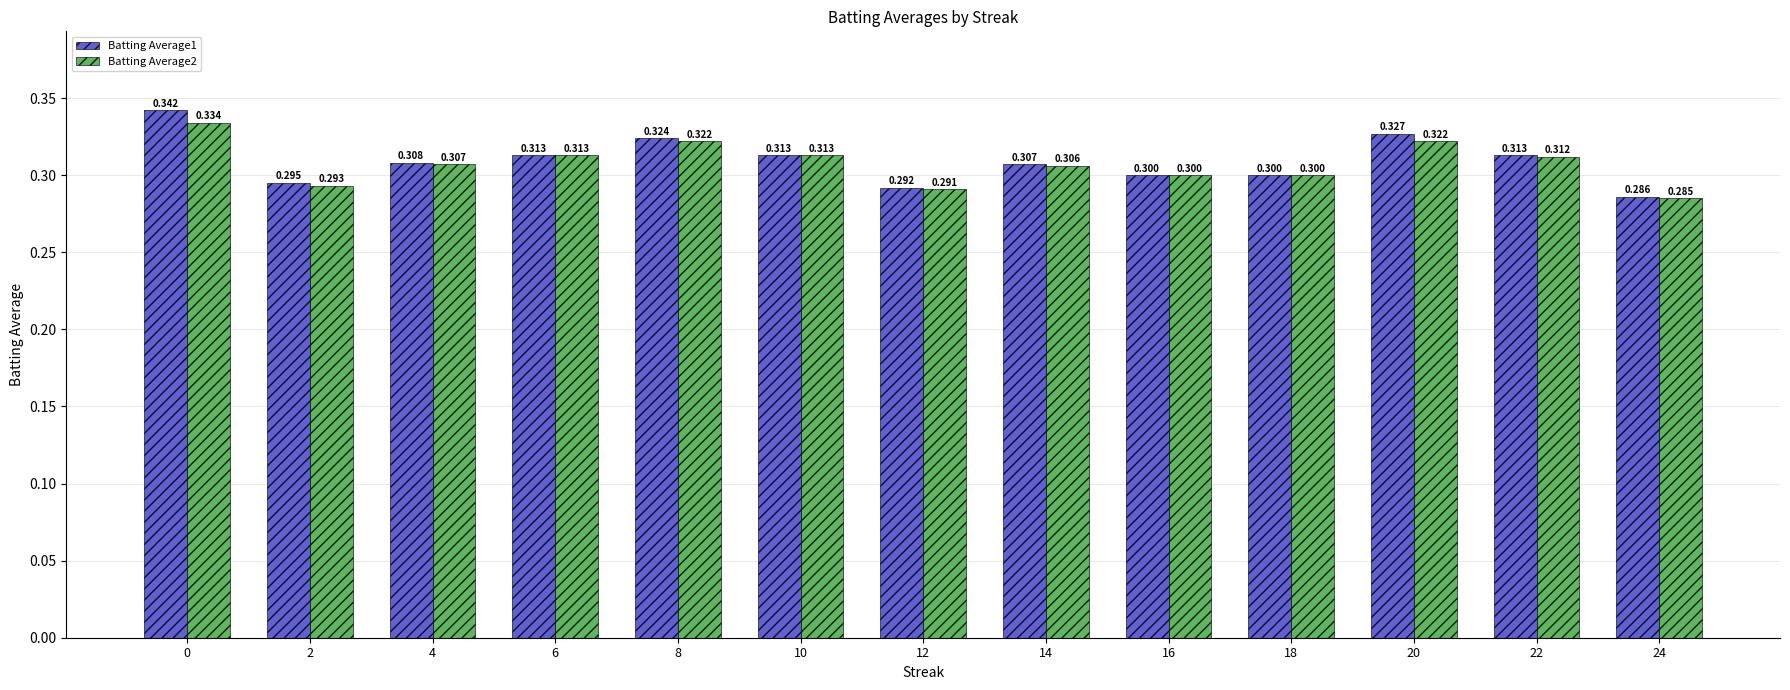

Rank the series by their maximum value, from highest to lowest.

Batting Average1, Batting Average2